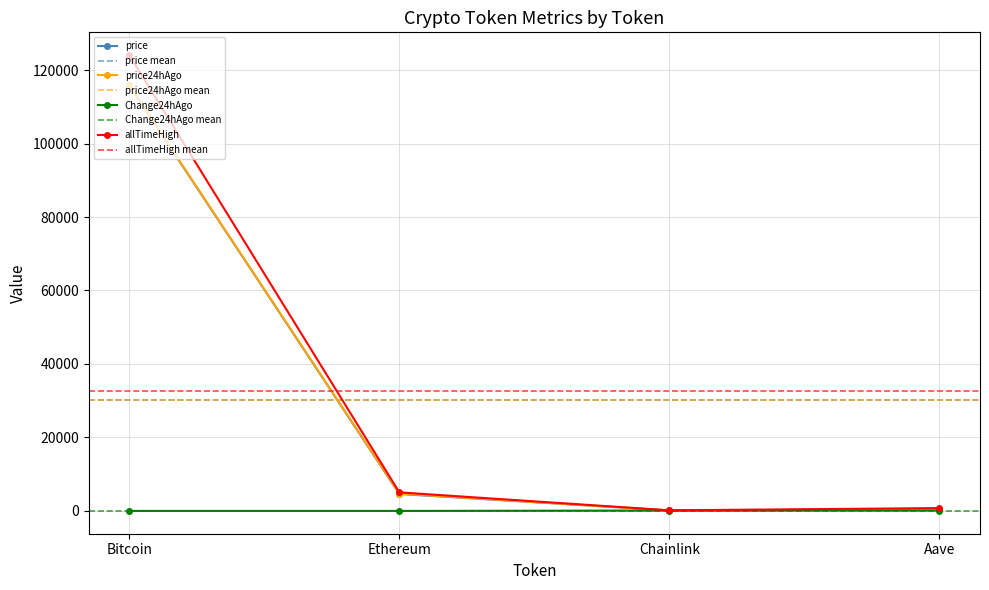

True or false: price and allTimeHigh cross at least once.

False